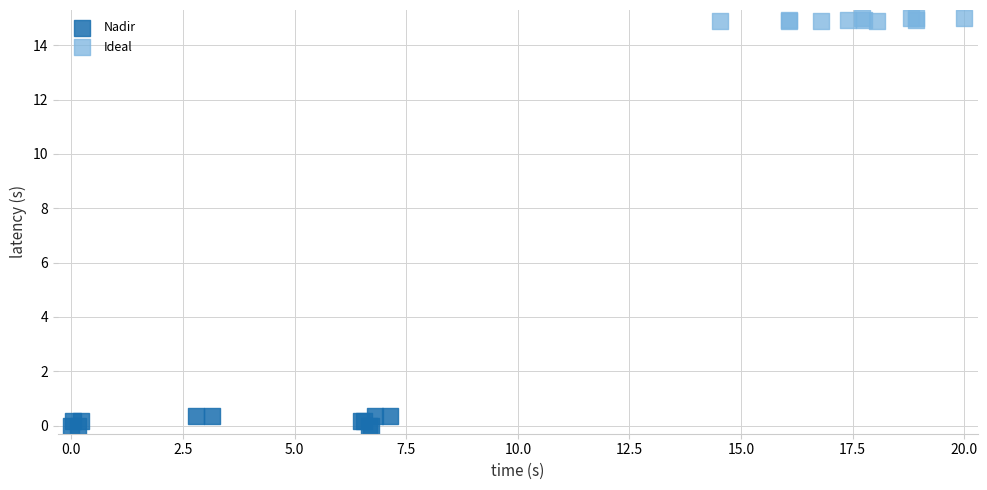

Which series reaches the minimum Y coordinate?

Nadir